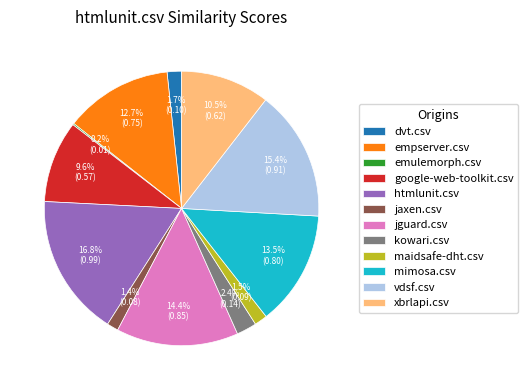

The htmlunit.csv slice represents 22% of the pie. True or false?

False